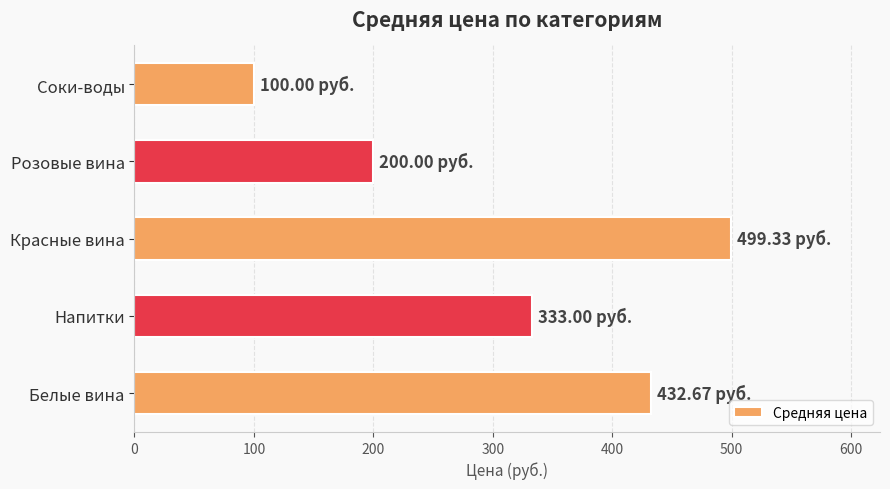

Which has a higher value, Розовые вина or Напитки?

Напитки